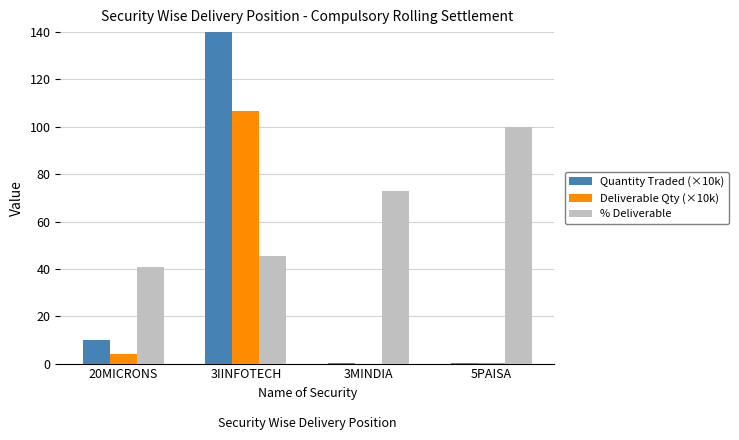

At which category is the sum across all series the highest?

3IINFOTECH